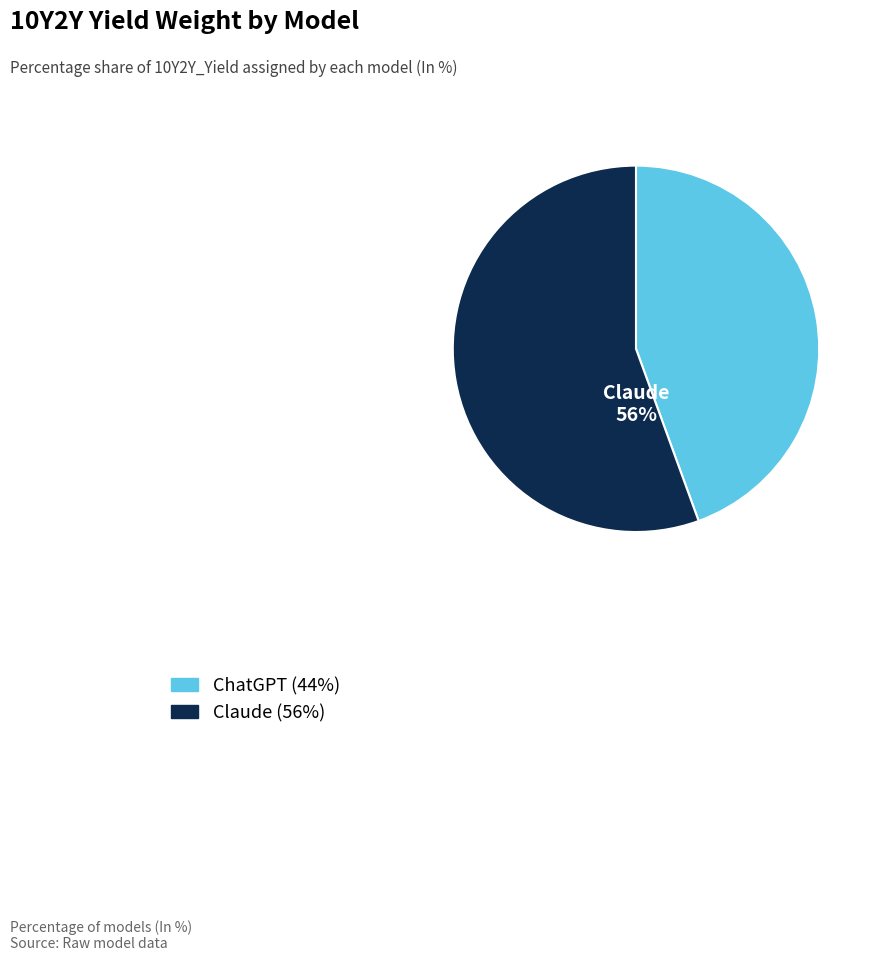

Is it true that ChatGPT is 44% of the pie?

True